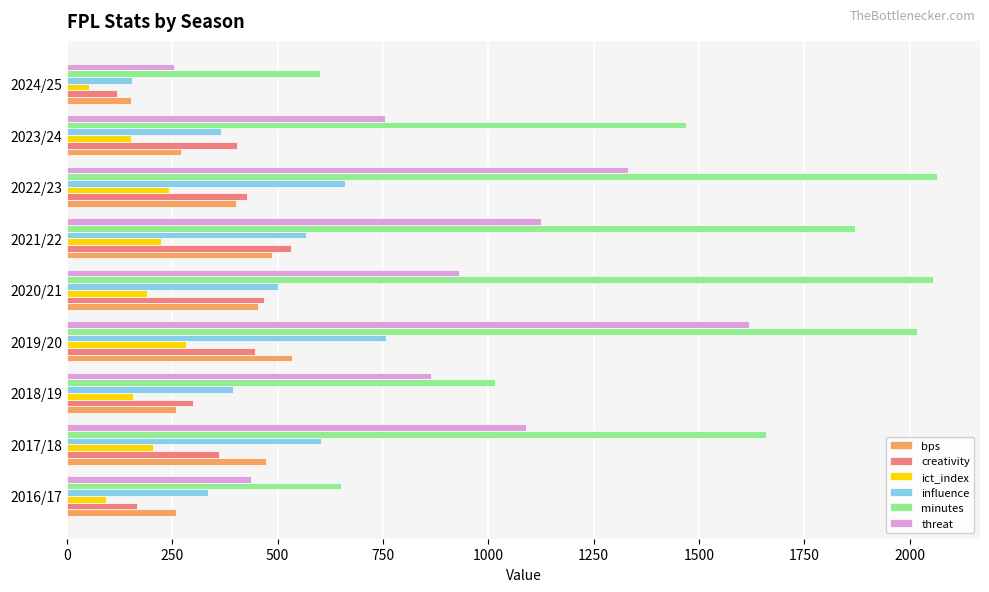

At which category is the sum across all series the highest?

2019/20